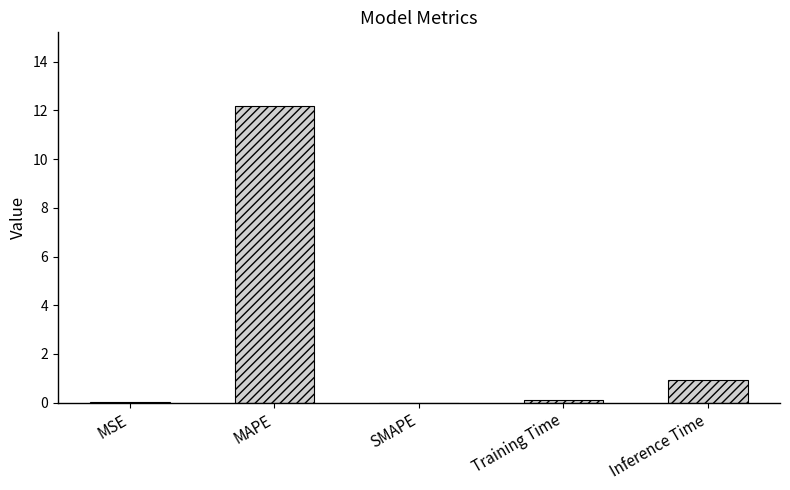

What is the sum of all values?

13.2